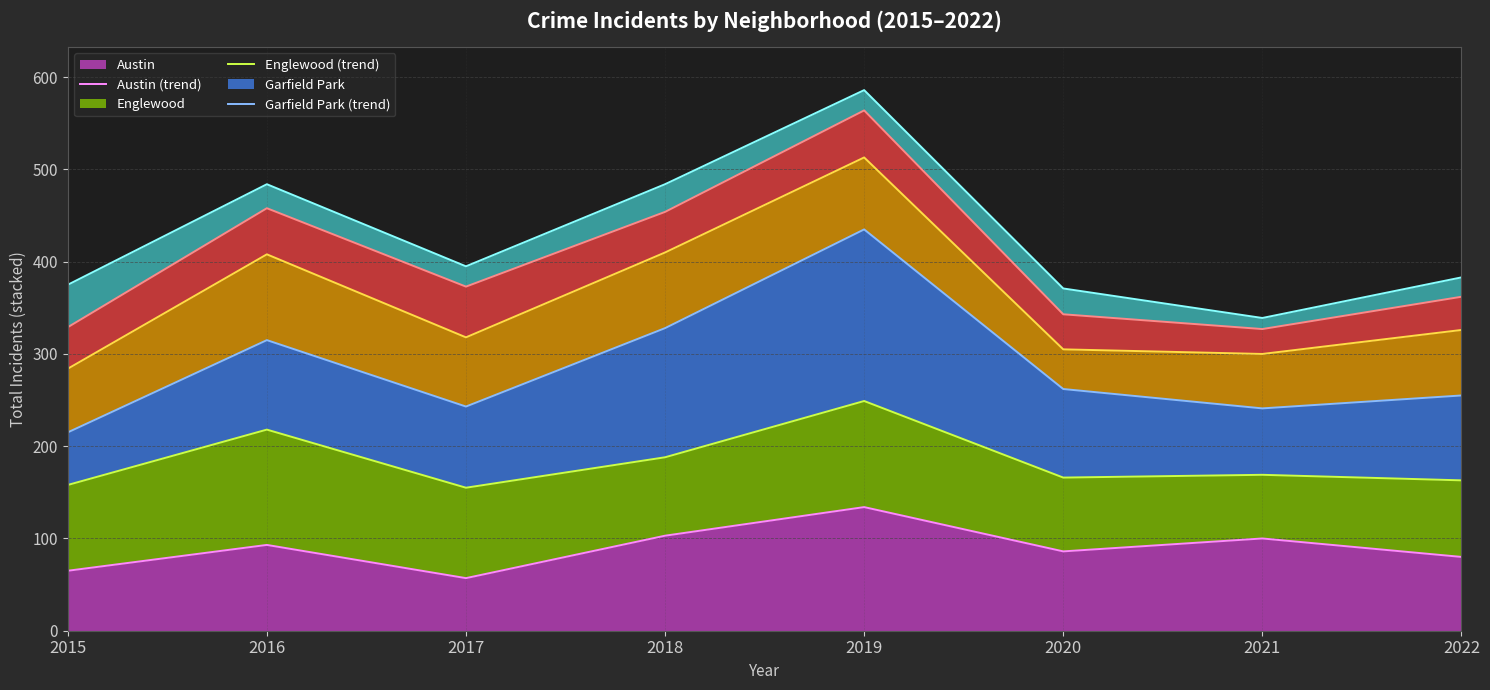

The Chatham (trend) series shows 362 at 2022. True or false?

True